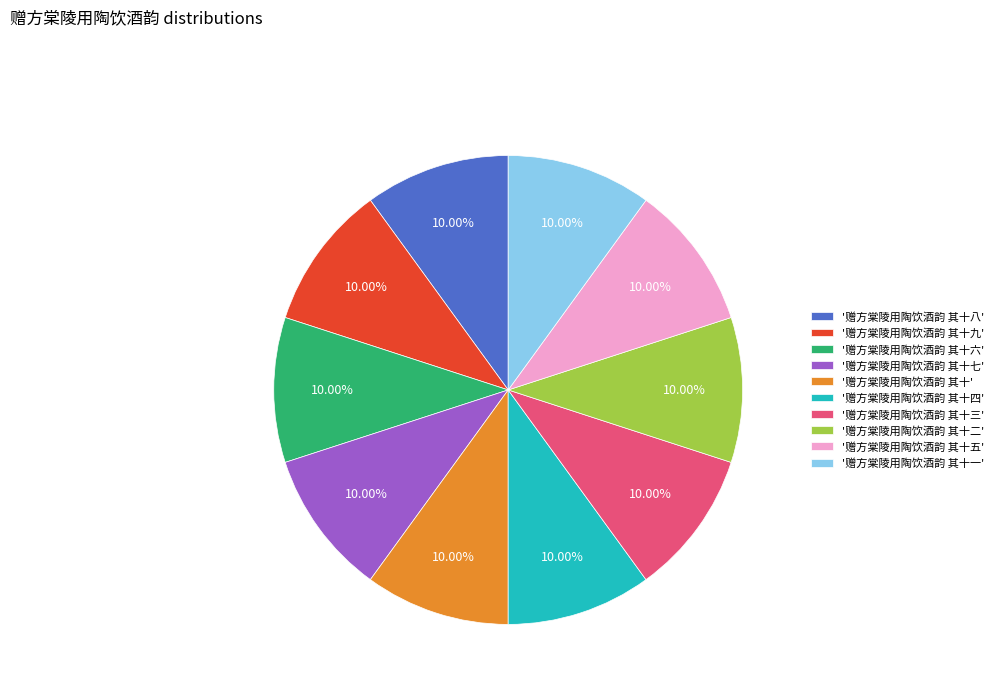

Combined, do '赠方棠陵用陶饮酒韵 其十四' and '赠方棠陵用陶饮酒韵 其十七' account for over 50%?

No